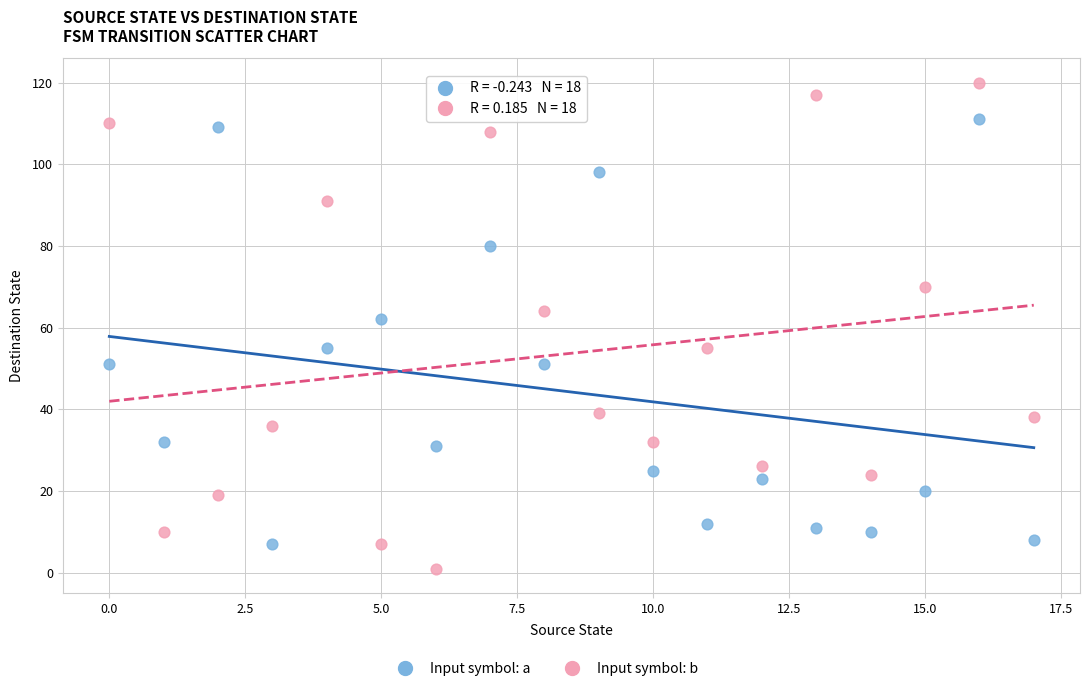

Across all data points, what is the range of Y values (max minus min)?

119